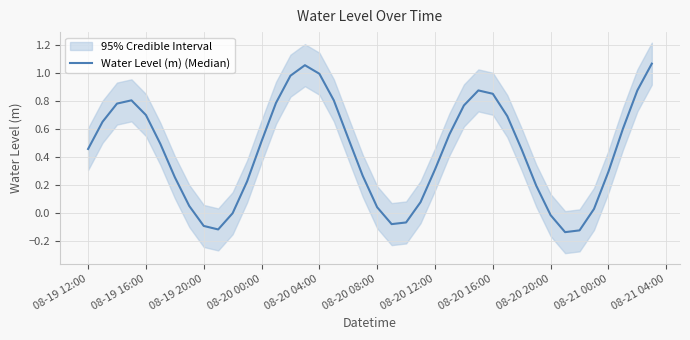

Where does the data first go above 0?

08-19 12:00